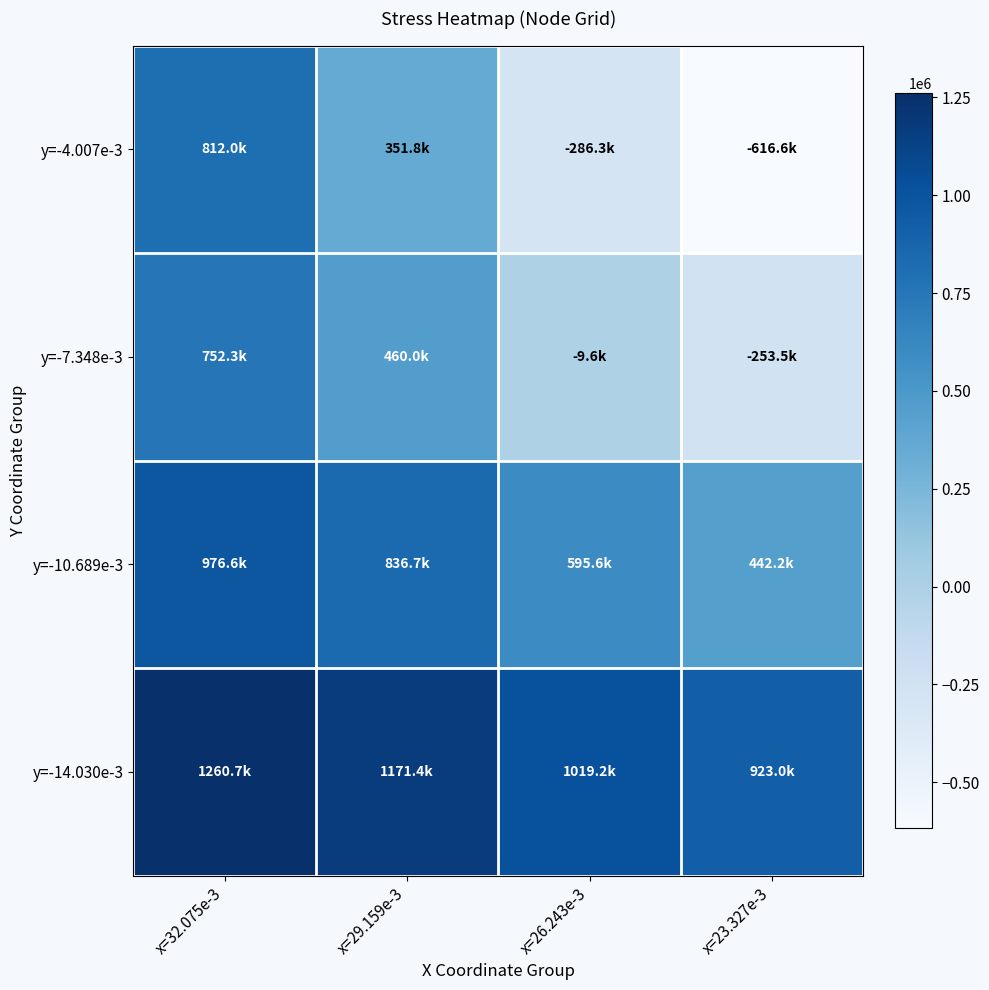

Reading left to right, list all the values displayed in this chart.

y=-4.007e-3: x=32.075e-3=812003.0	x=29.159e-3=351846.0	x=26.243e-3=-286304.0	x=23.327e-3=-616562.0
y=-7.348e-3: x=32.075e-3=752291.0	x=29.159e-3=459956.0	x=26.243e-3=-9607.7	x=23.327e-3=-253493.0
y=-10.689e-3: x=32.075e-3=976618.0	x=29.159e-3=836746.0	x=26.243e-3=595600.0	x=23.327e-3=442153.0
y=-14.030e-3: x=32.075e-3=1260660.0	x=29.159e-3=1171420.0	x=26.243e-3=1019230.0	x=23.327e-3=923034.0